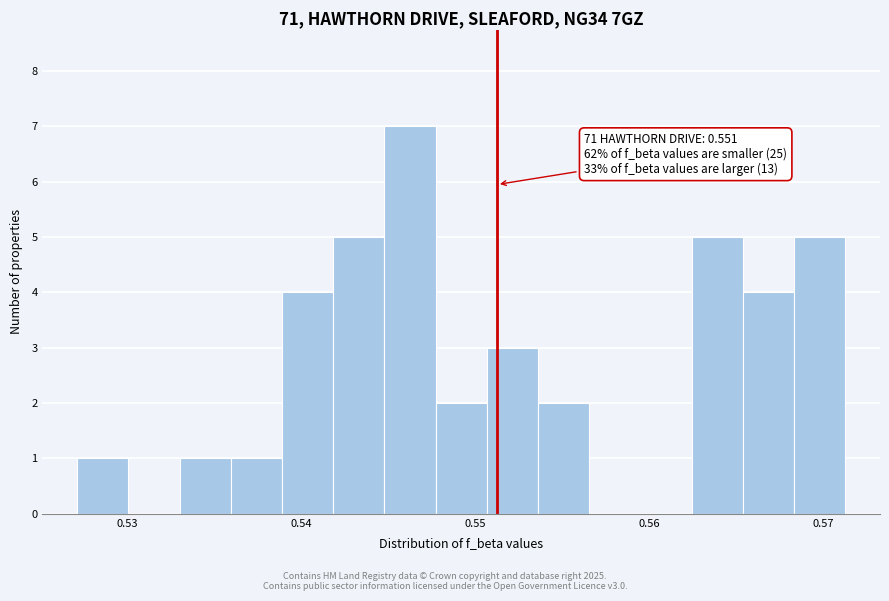

Read against the x-axis, roughly where is the centre of the tallest bar?

0.546